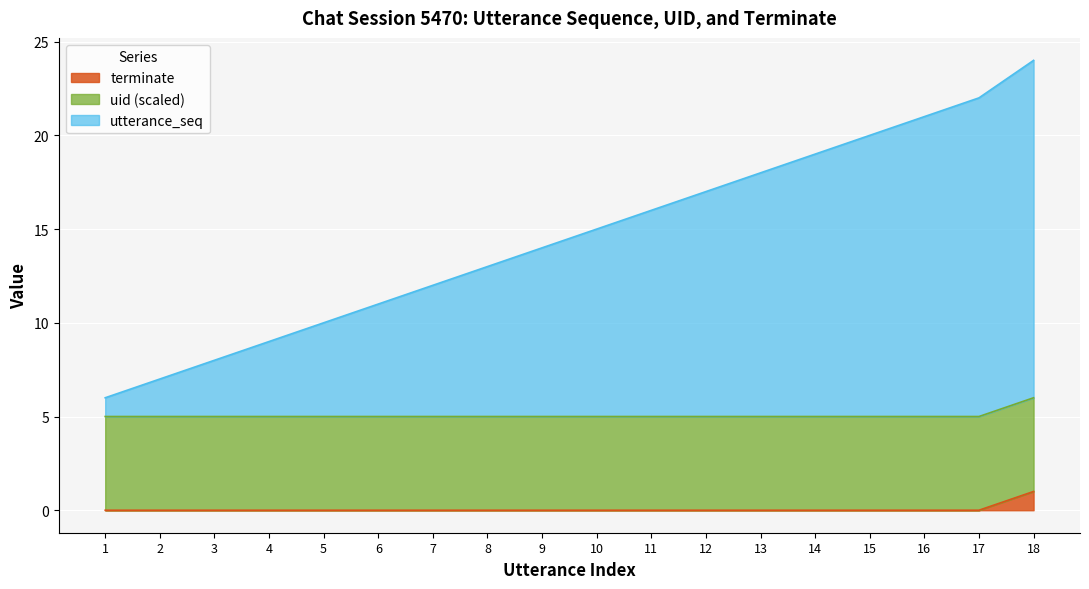

What is the difference between the utterance_seq values at 13 and 8?

5